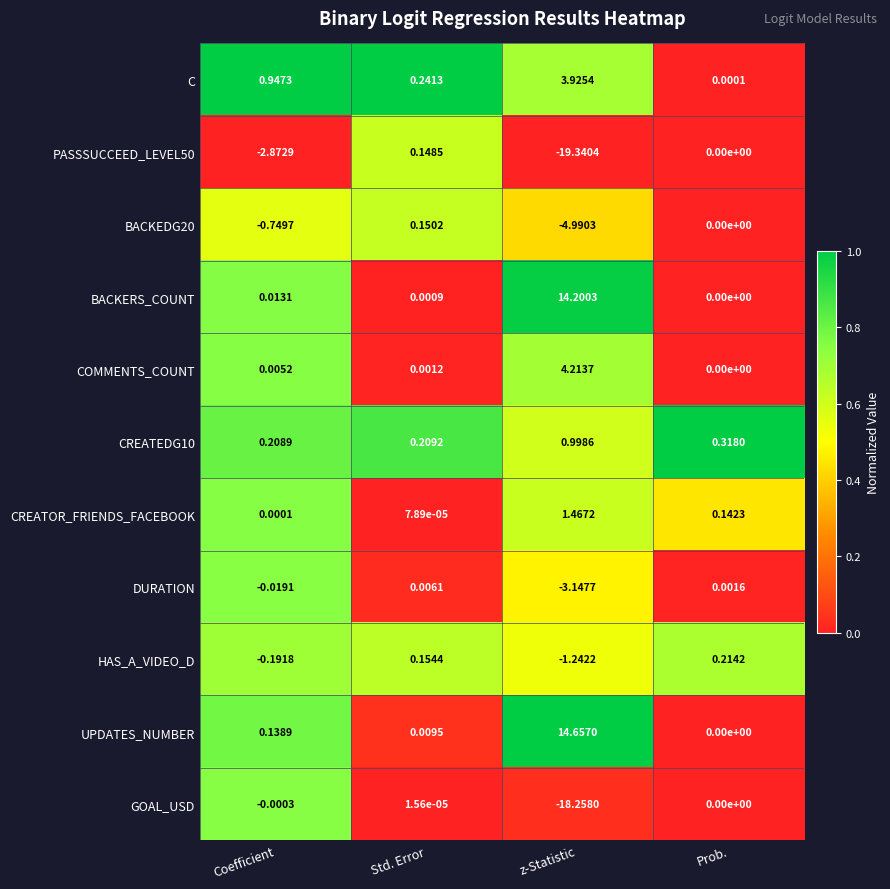

Count the number of categories in the chart.

4